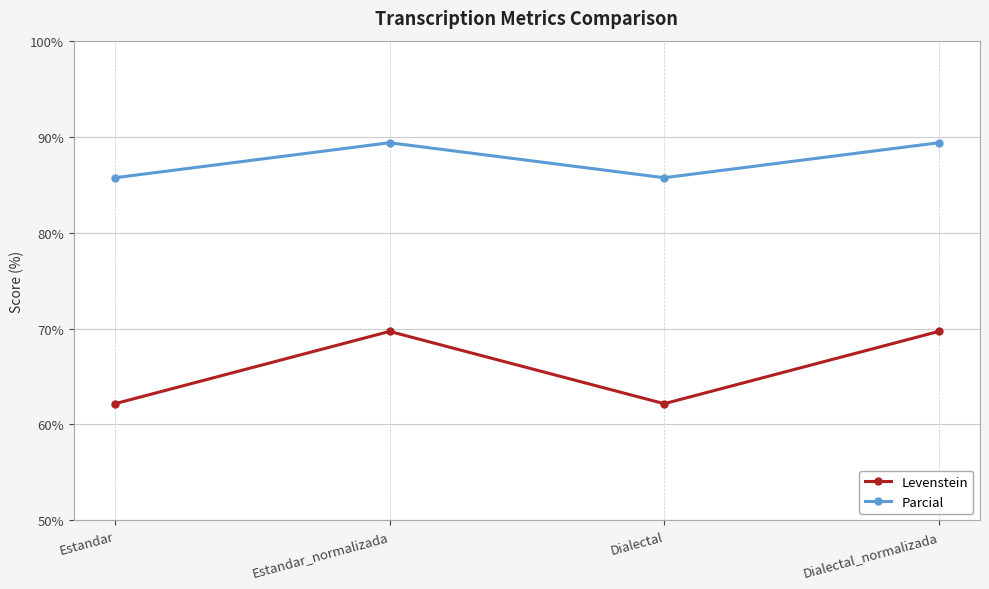

Reading left to right, what are all the values shown in this chart?

Levenstein: 62.2	69.7	62.2	69.7
Parcial: 85.7	89.4	85.7	89.4